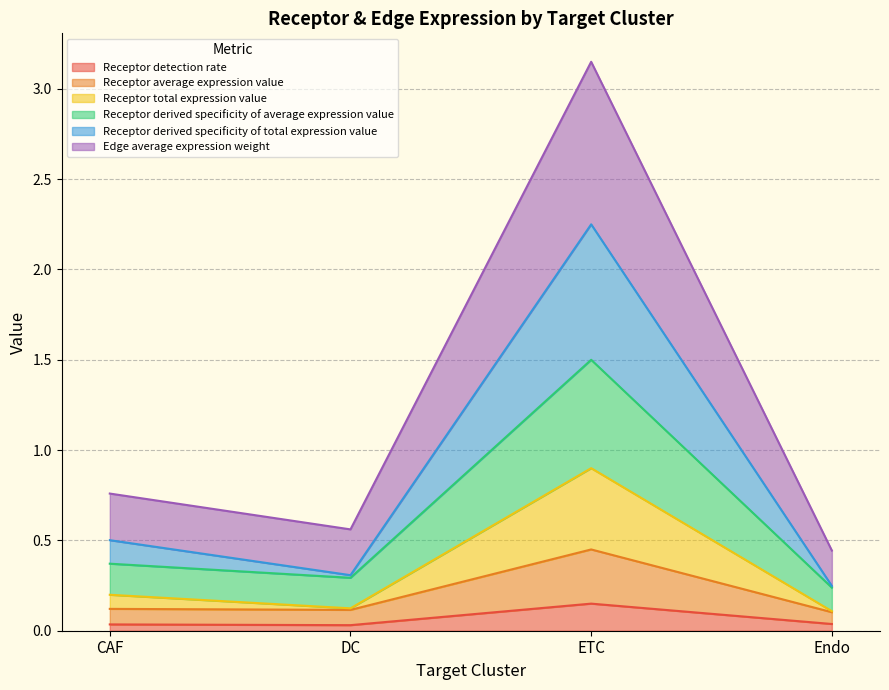

How many Receptor average expression value values are between 0 and 1?

4